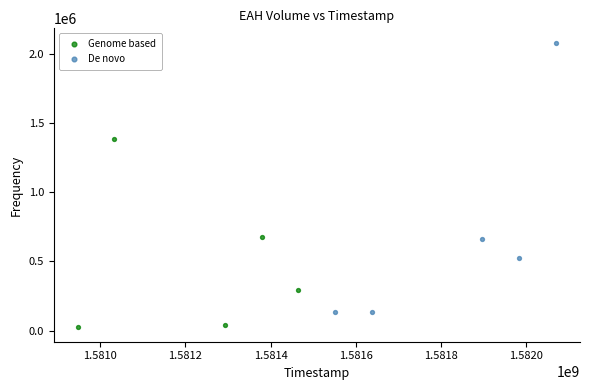

Which series reaches the minimum Y coordinate?

Genome based